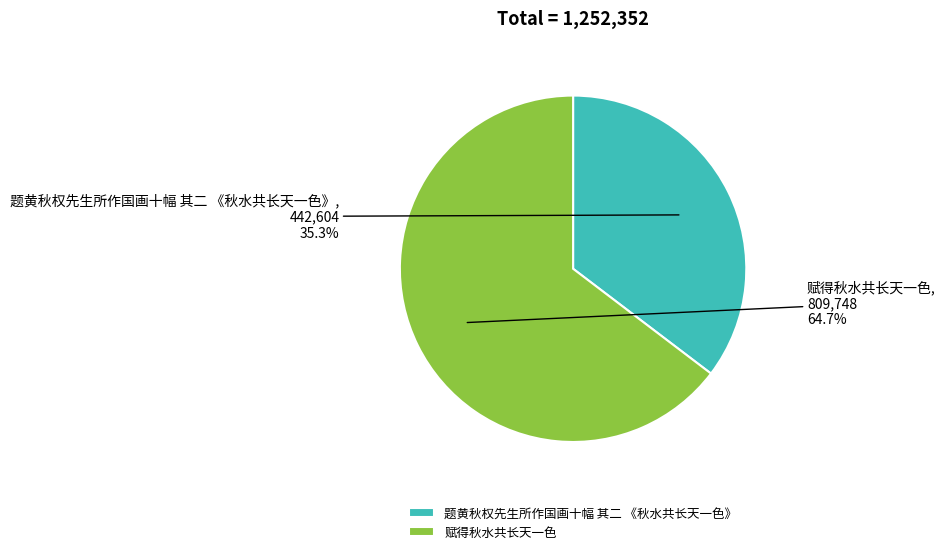

To the nearest percent, what portion does 题黄秋权先生所作国画十幅 其二 《秋水共长天一色》 represent?

35%